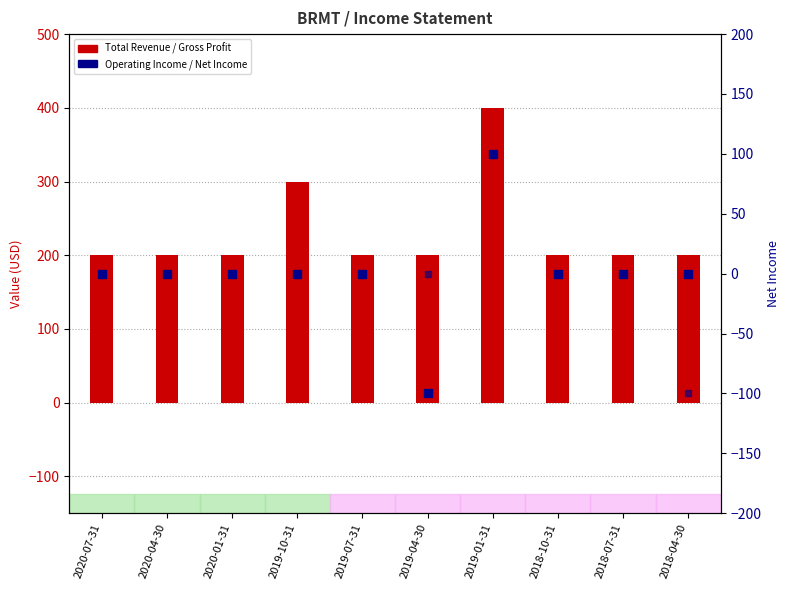

Which series contains the lowest Y value?

Operating Income or Loss